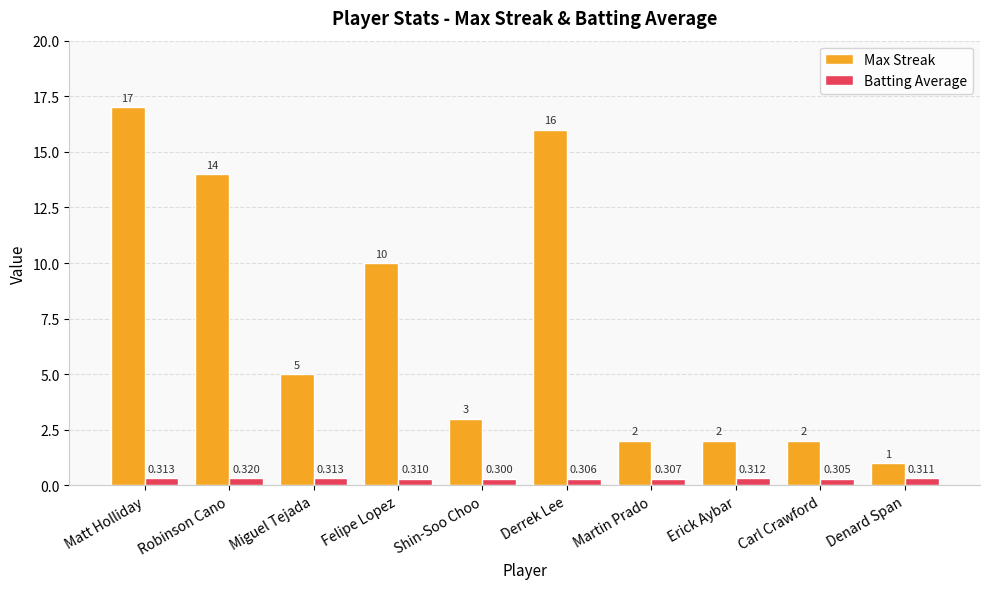

Rank the series by their average value, from lowest to highest.

Batting Average, Max Streak